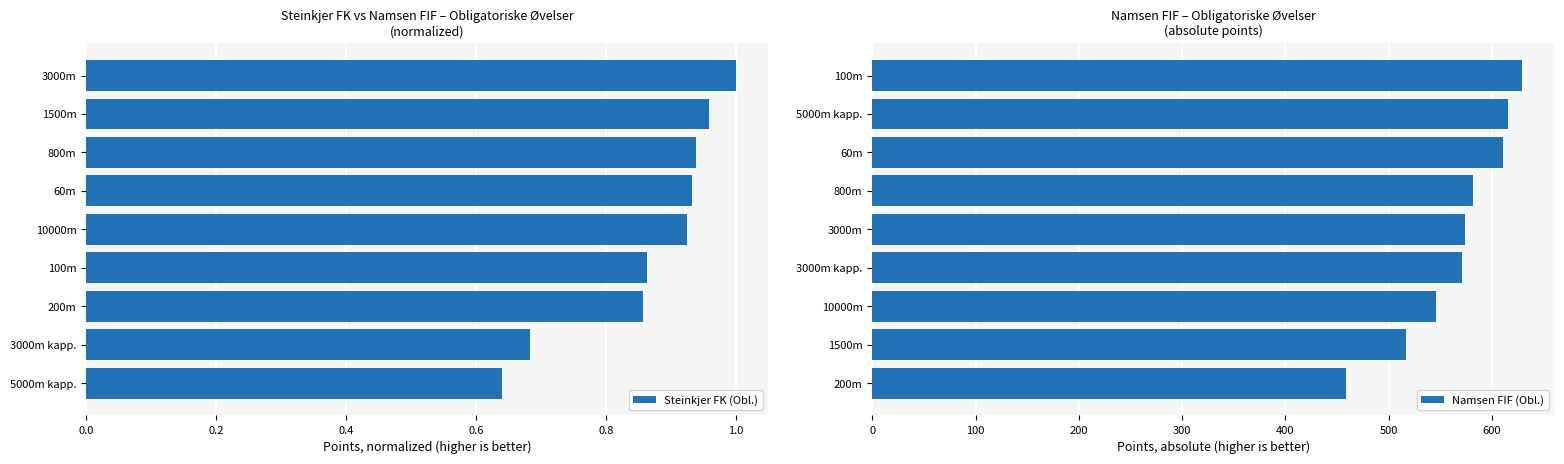

Which series has the largest range (max minus min)?

Namsen FIF (Obl.)